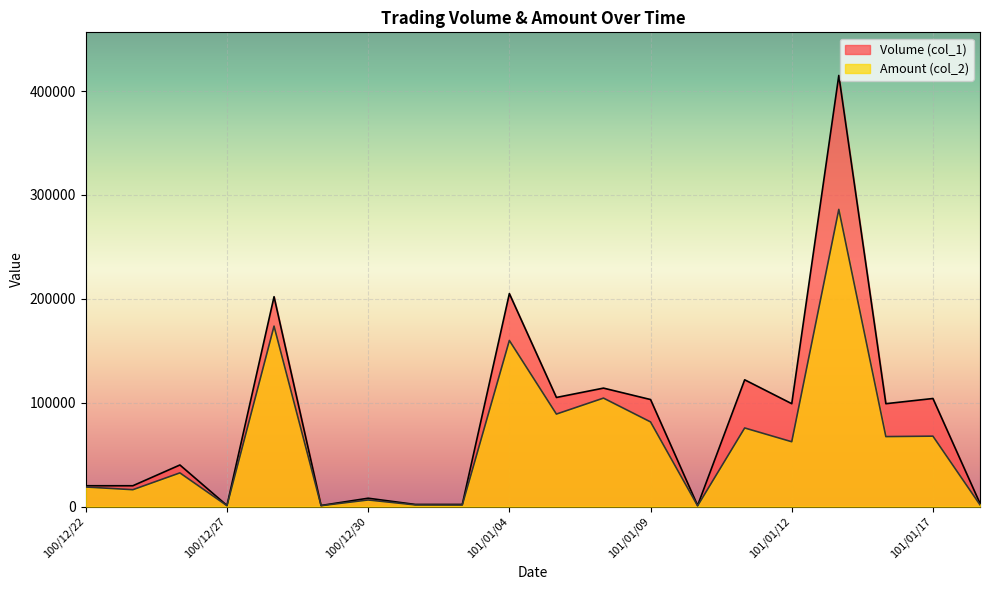

Between 101/01/05 and 100/12/29, which is larger?

101/01/05